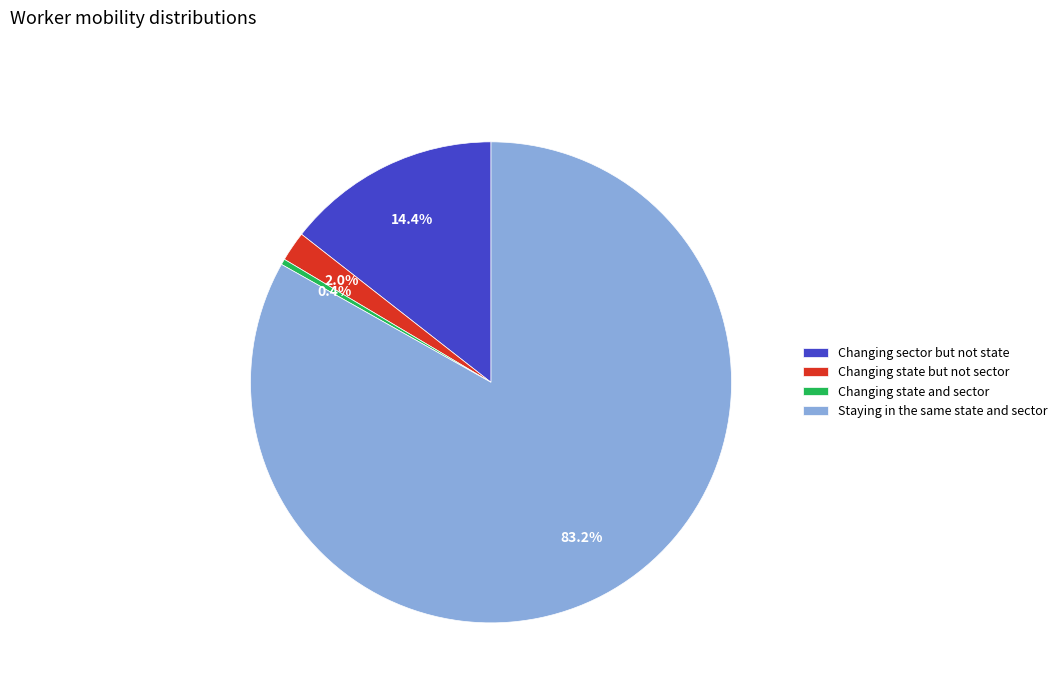

What percentage do Changing sector but not state and Staying in the same state and sector together represent?

97.6%